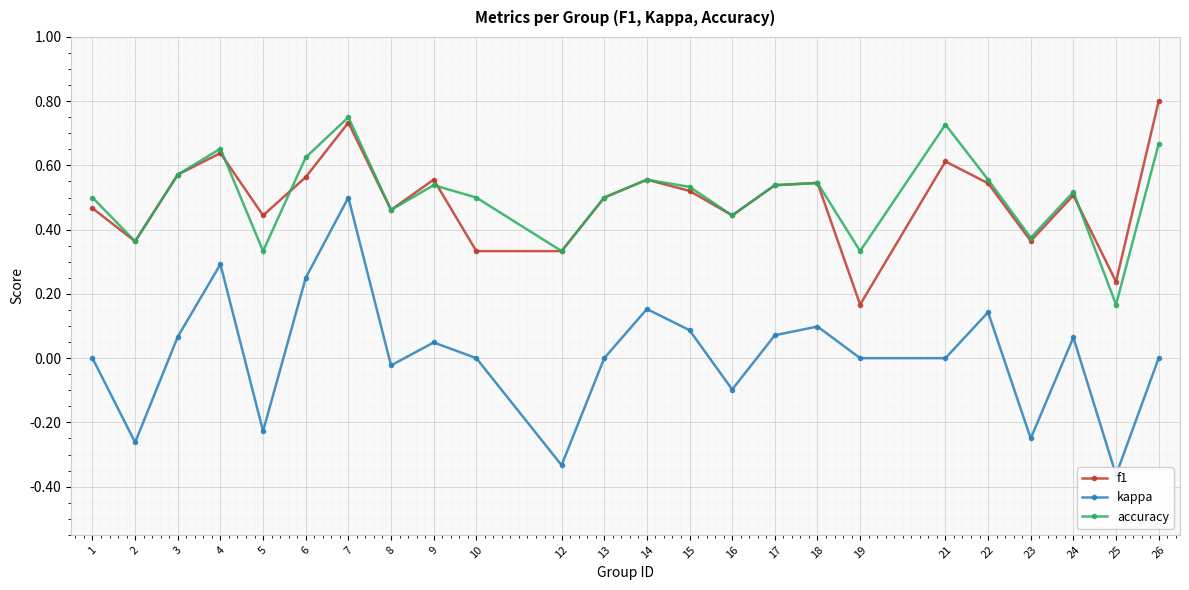

How many lines are shown in the chart?

3